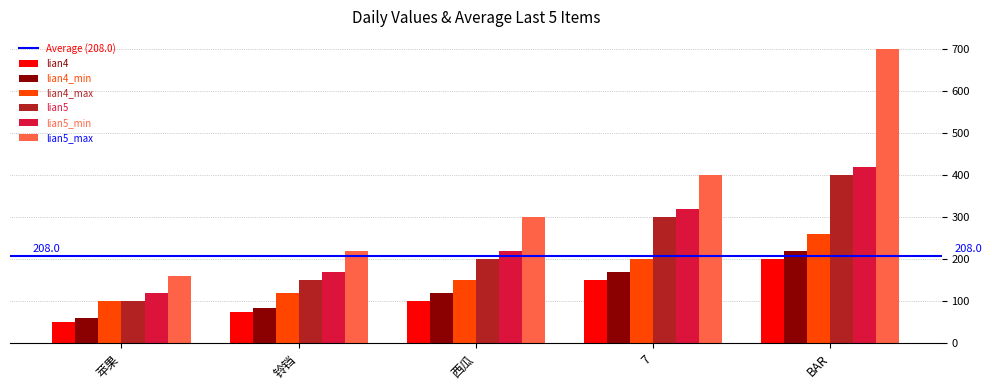

Are the bars grouped side by side (vs. stacked)?

Yes